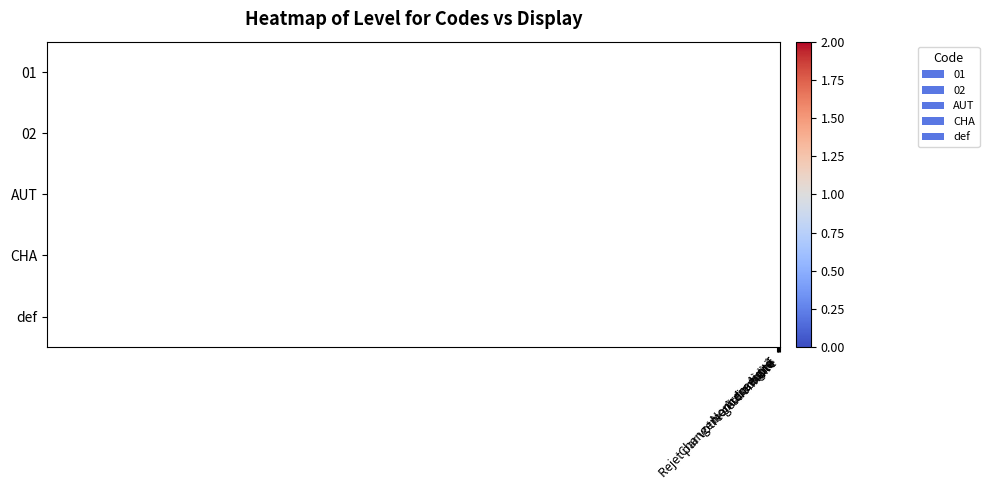

Which label corresponds to the smallest value in the chart?

Autre